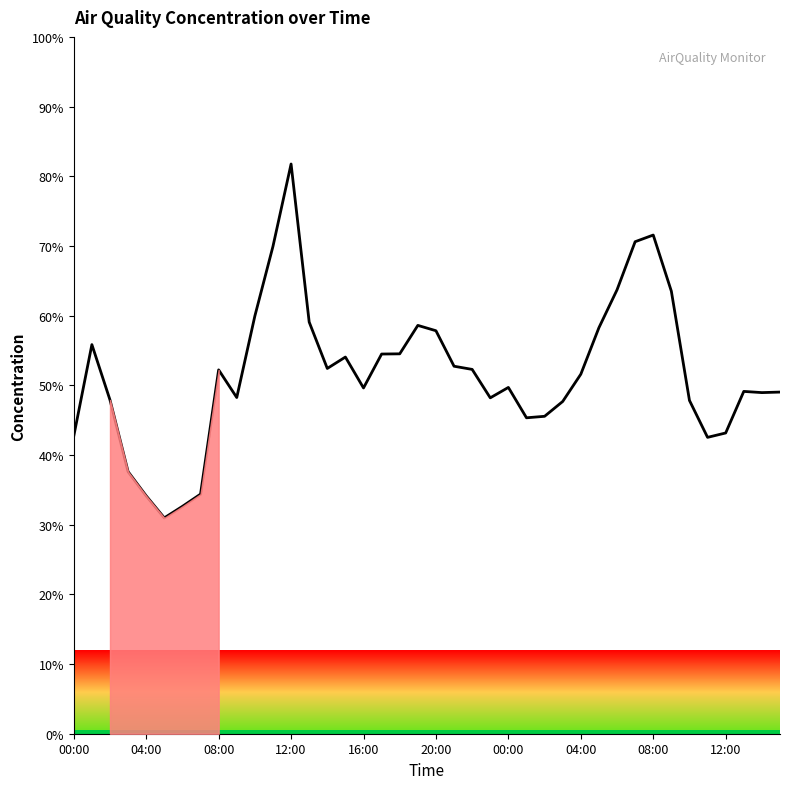

What is the average value?

51.8